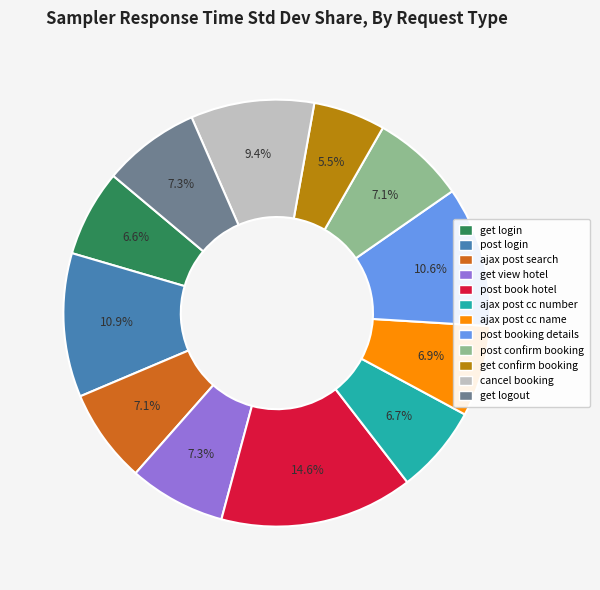

To the nearest percent, what is the combined percentage of post book hotel and post confirm booking?

22%